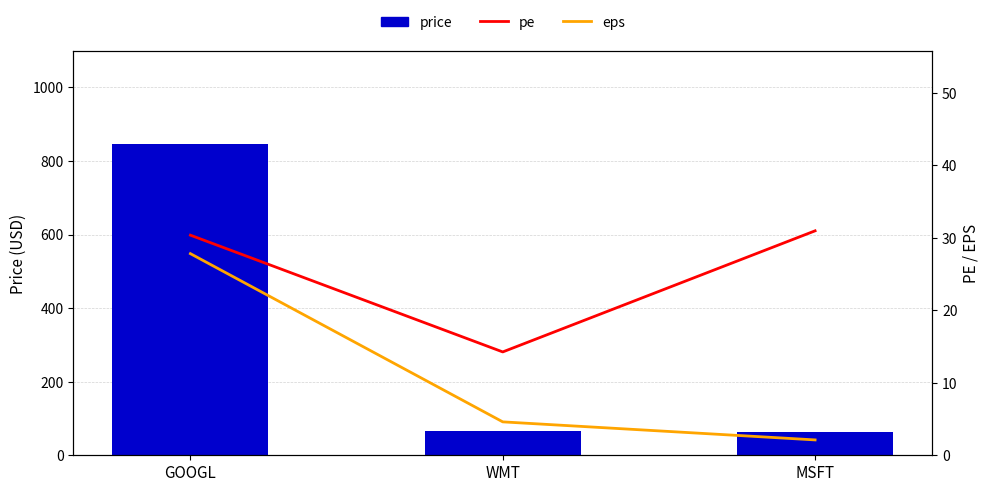

At which label does eps first exceed 4?

GOOGL